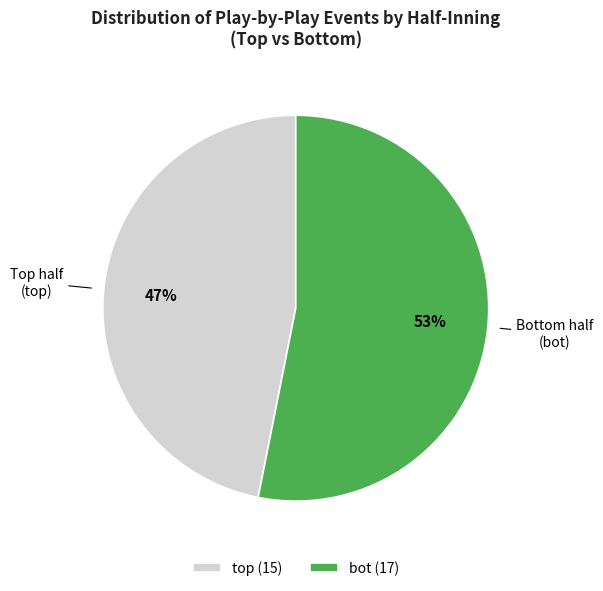

Which slice is the smallest?

top (15)